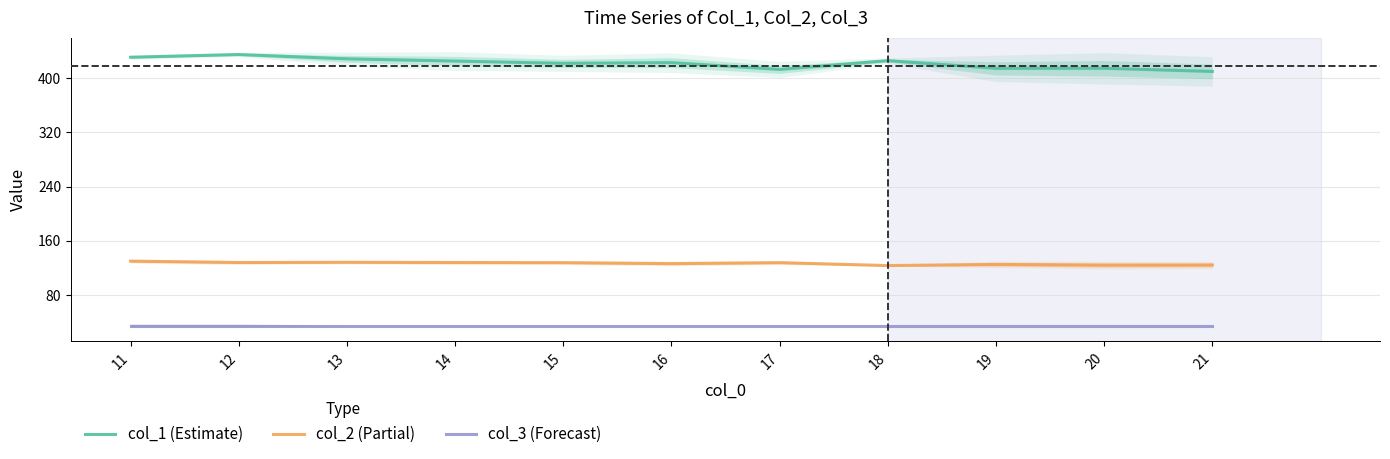

List the series in order of their overall mean, lowest first.

col_3 (Forecast), col_2 (Partial), col_1 (Estimate)